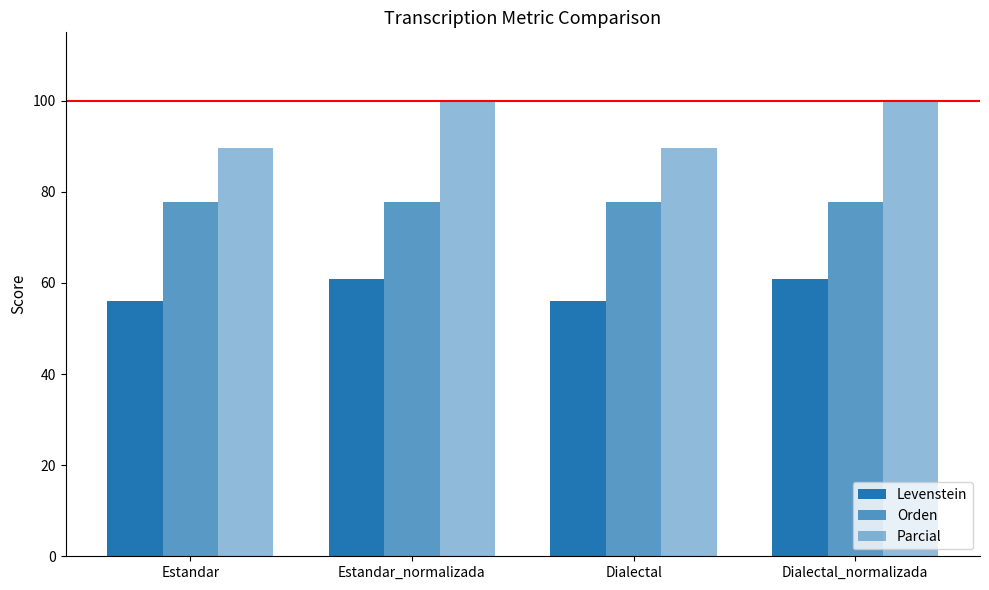

Reading left to right, list all the values displayed in this chart.

Levenstein: 56.0	60.9	56.0	60.9
Orden: 77.8	77.8	77.8	77.8
Parcial: 89.7	100.0	89.7	100.0